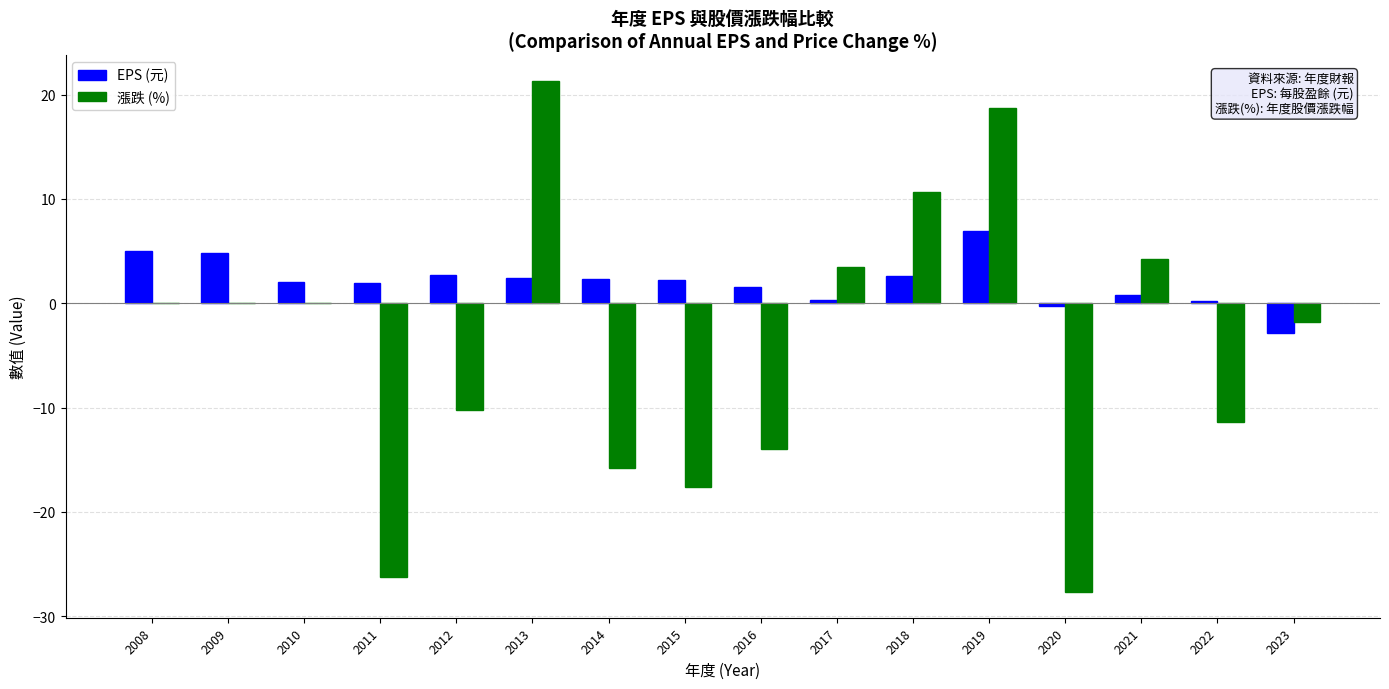

True or false: 漲跌 (%) has a value of -8.5 at 2014.

False